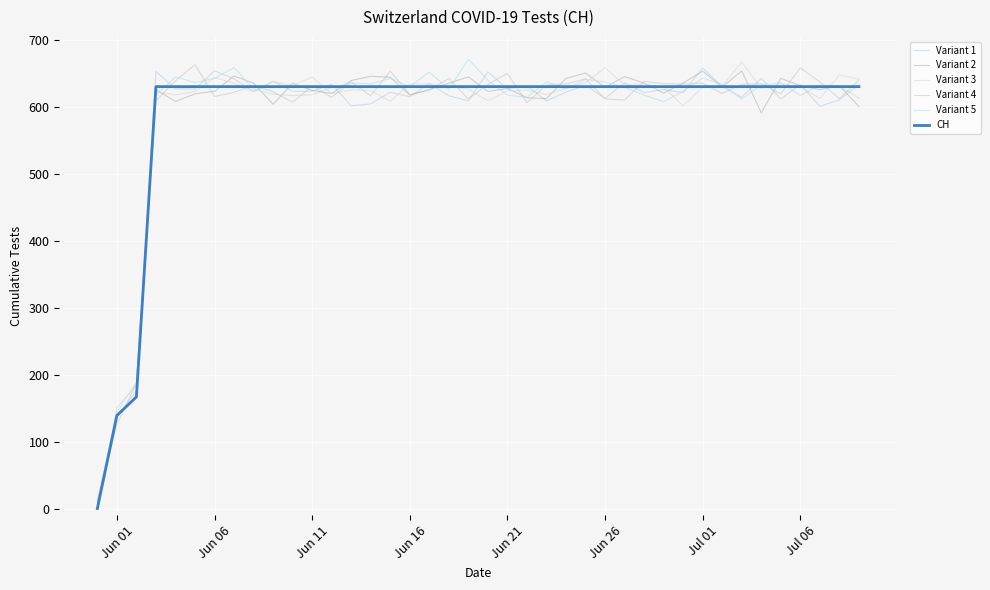

True or false: Variant 3 has more than 2 points higher than both neighbors.

True